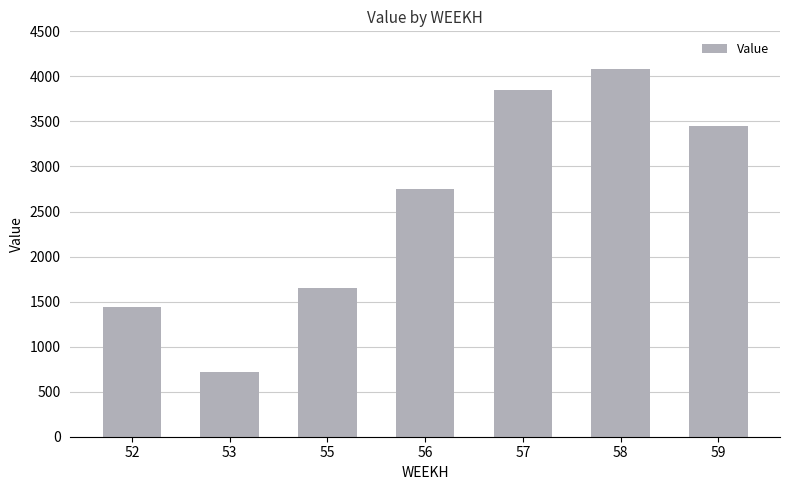

Reading right to left, transcribe all the data shown in this chart.

3451.3	4078.8	3843.5	2745.3	1647.2	718.1	1436.3